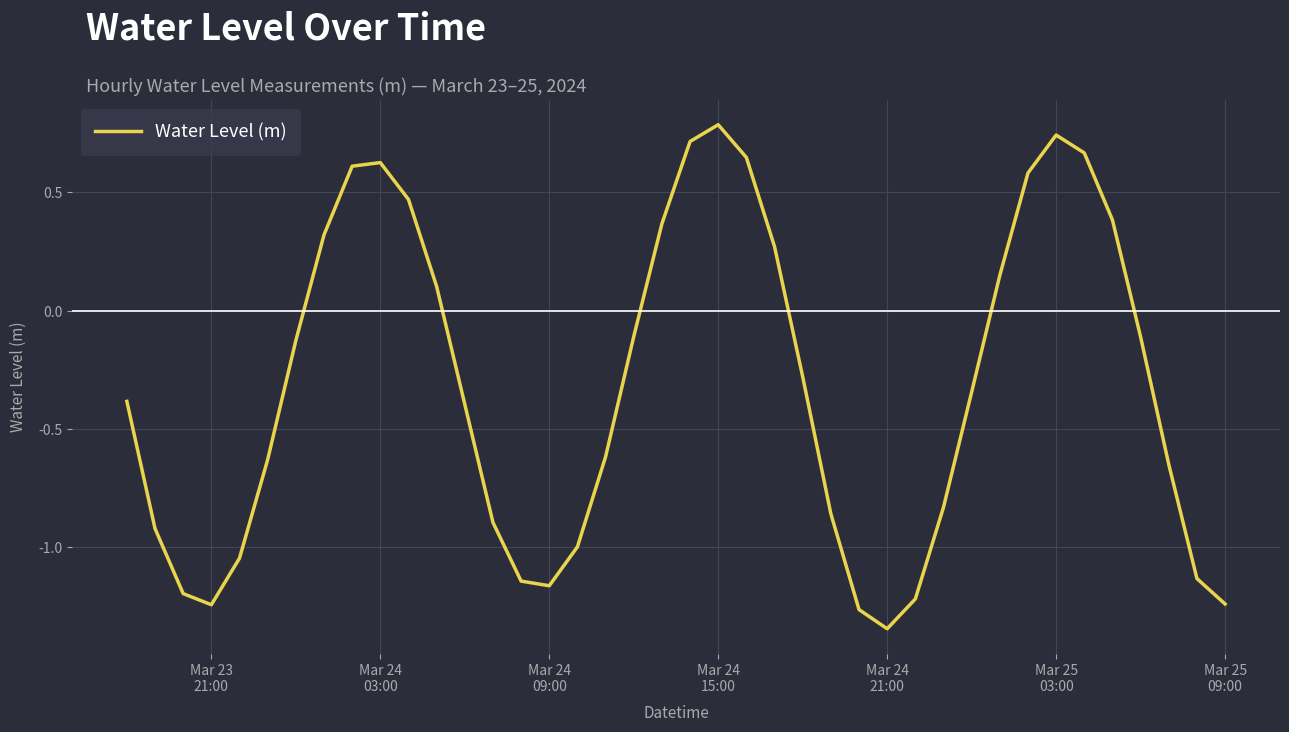

What is the greatest value displayed?

0.8